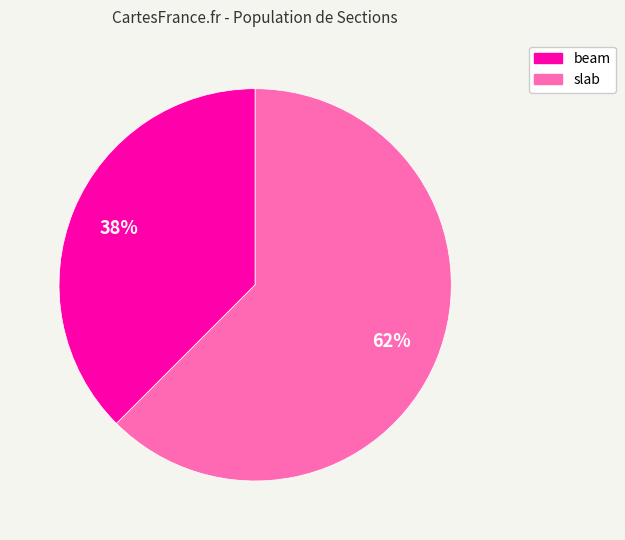

Is it true that beam is 38% of the pie?

True